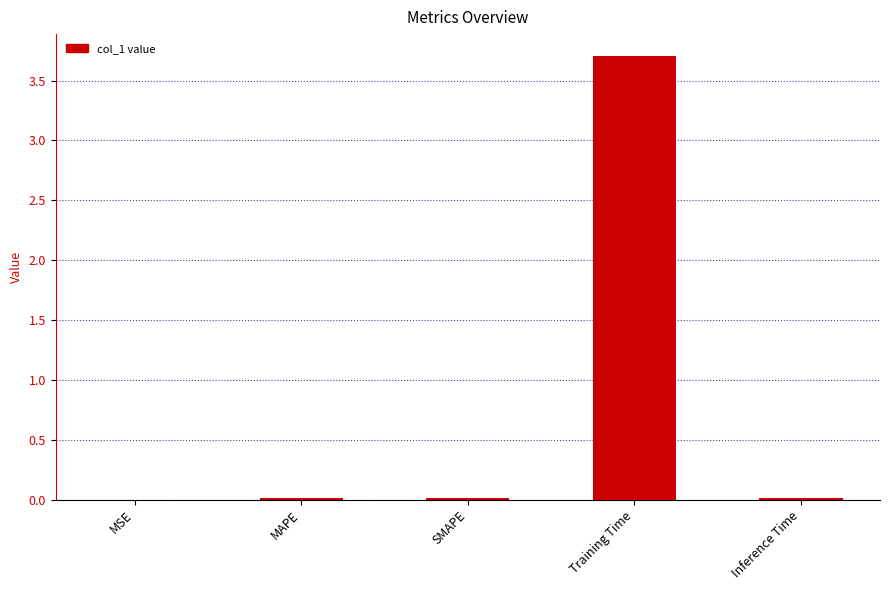

Count the number of categories in the chart.

5